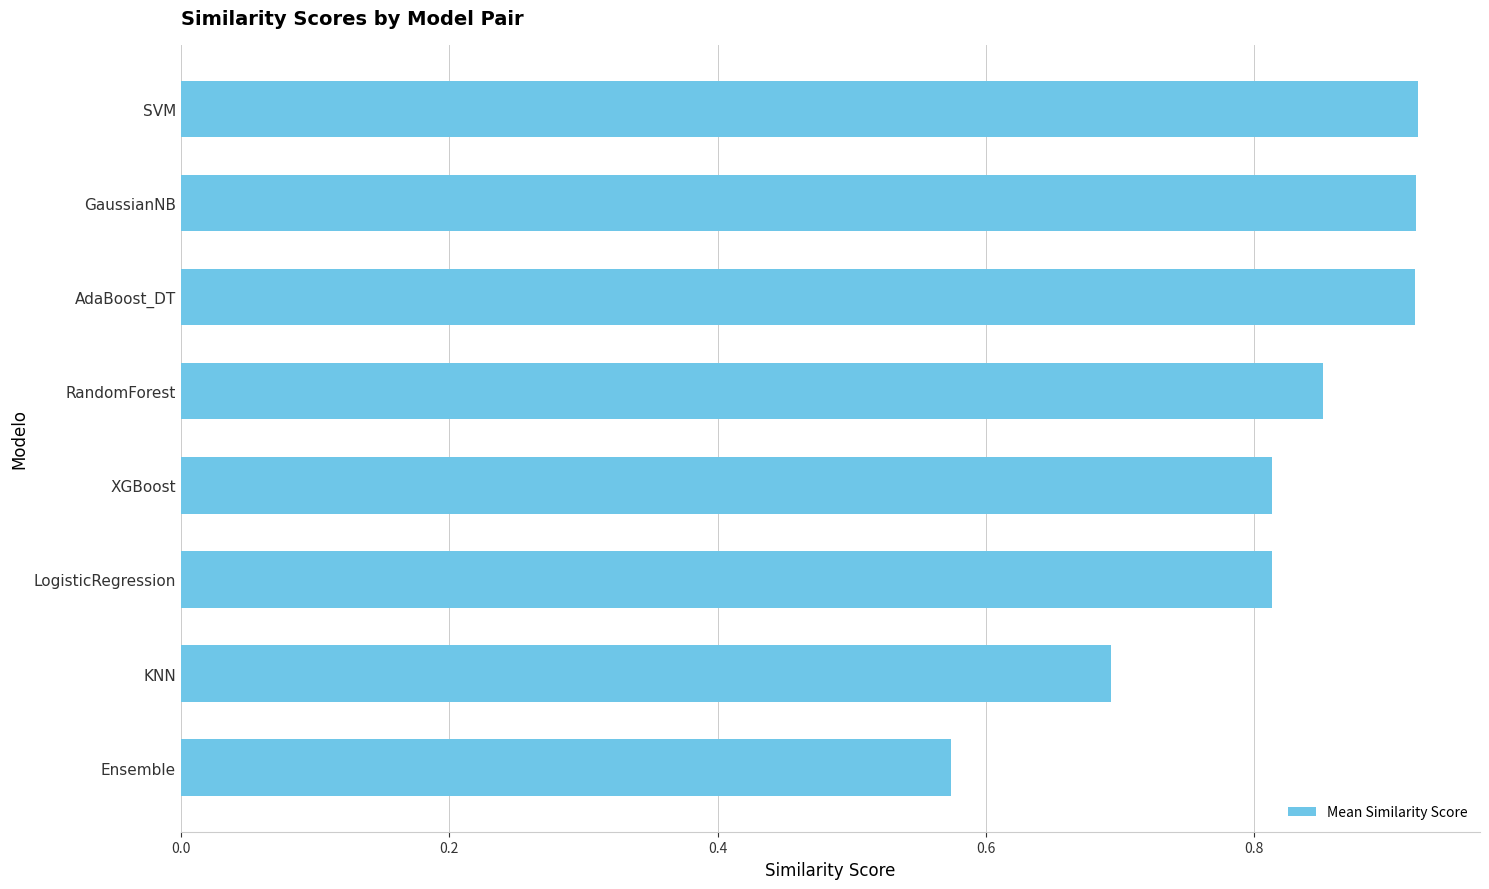

What is the difference between the maximum and minimum values?

0.3